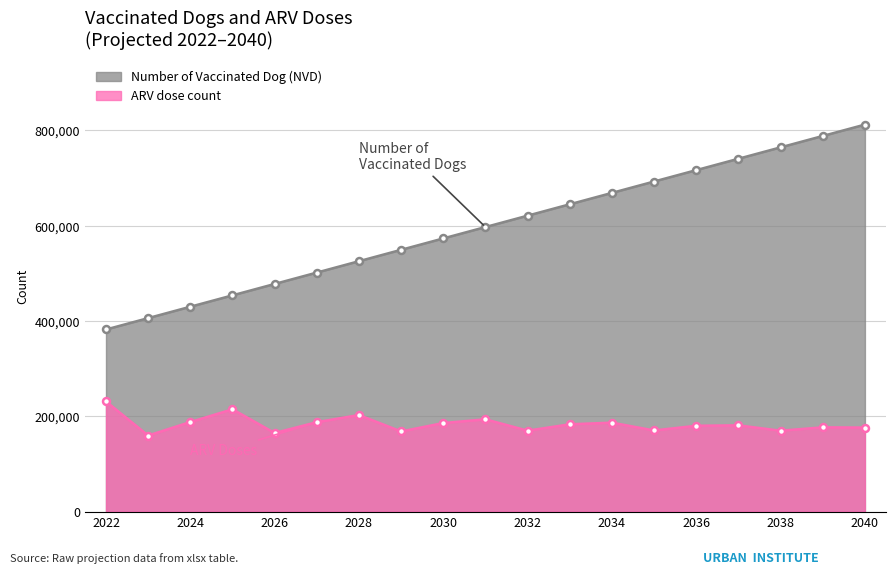

At which label does ARV dose count reach its peak?

2022